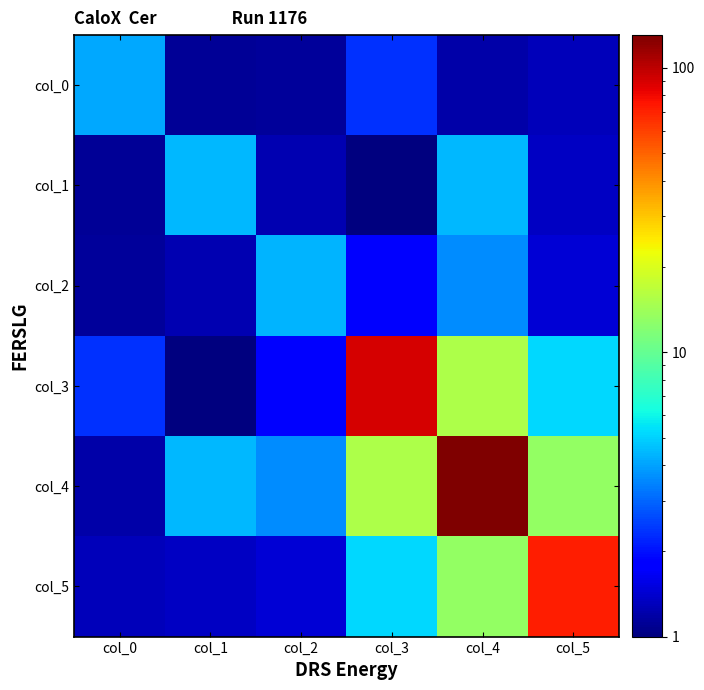

What is the spread (max minus min) of values at col_3?

89.3